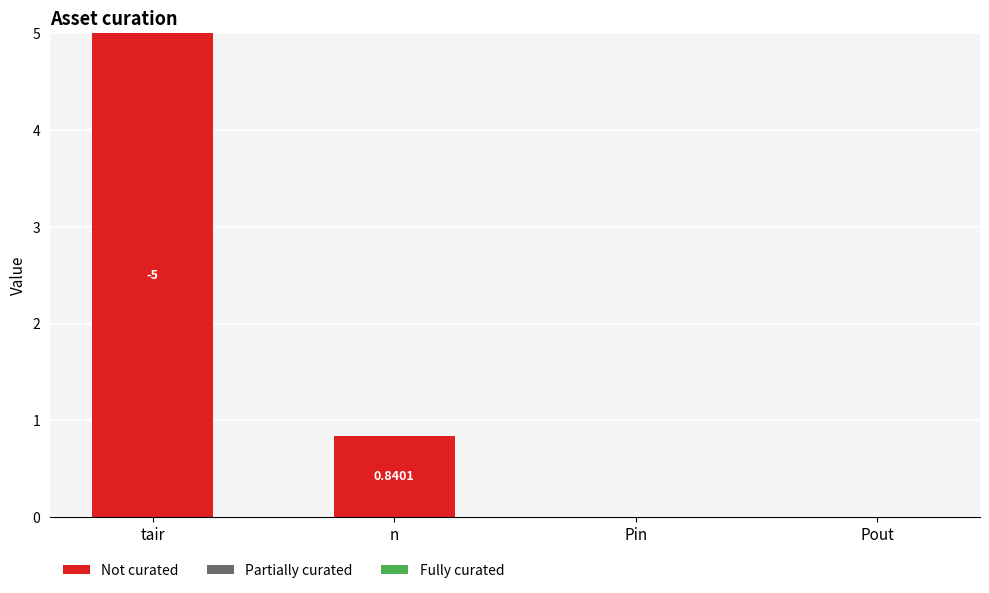

Between Pin and tair, which is larger?

tair